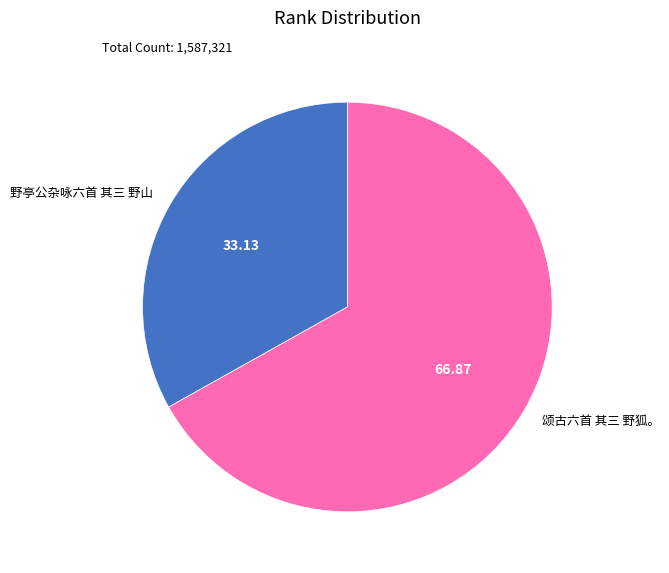

Is the sum of 野亭公杂咏六首 其三 野山 and 颂古六首 其三 野狐。 greater than half?

Yes